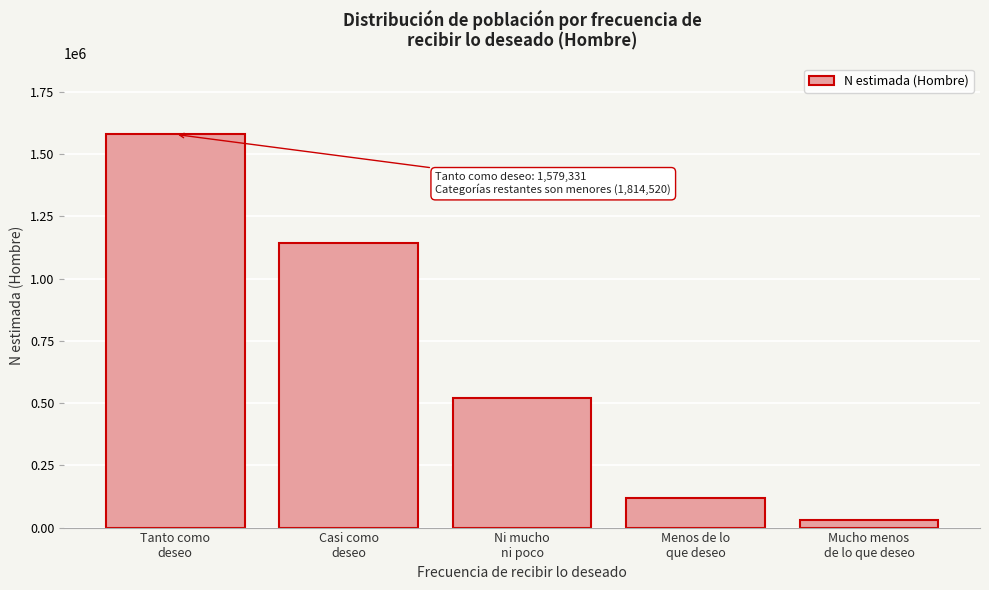

Reading left to right, transcribe all the data shown in this chart.

1579331	1144804	520327	117072	32317